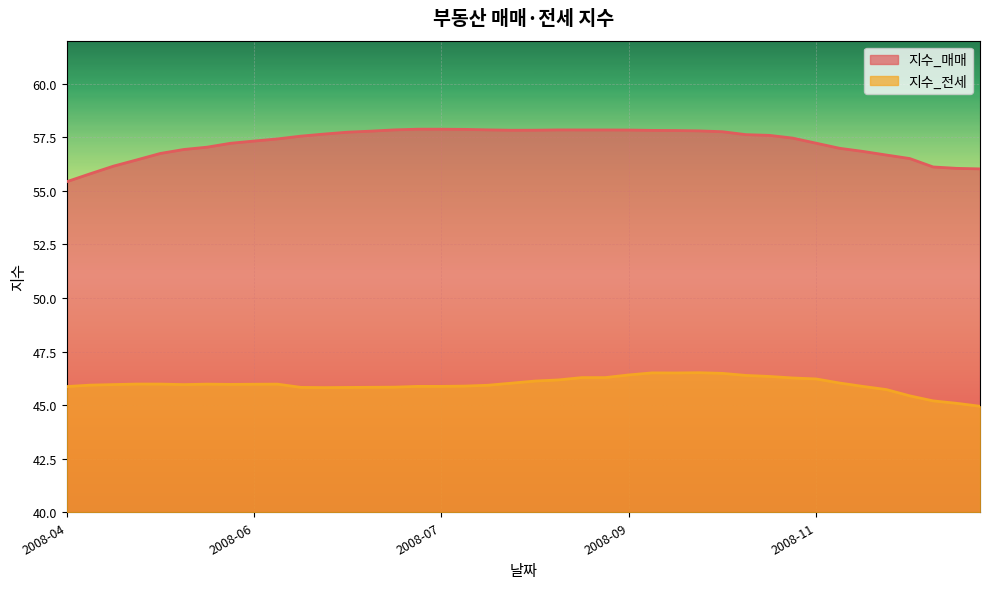

At which category does the chart reach its minimum across all series?

2009-01-05